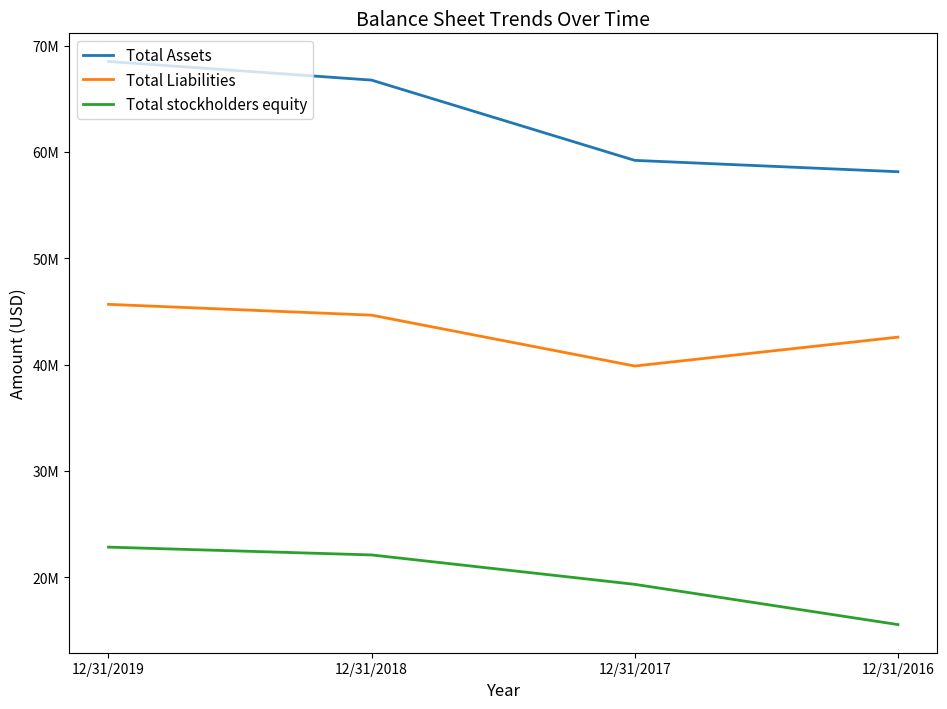

Does the chart have visible grid lines?

No